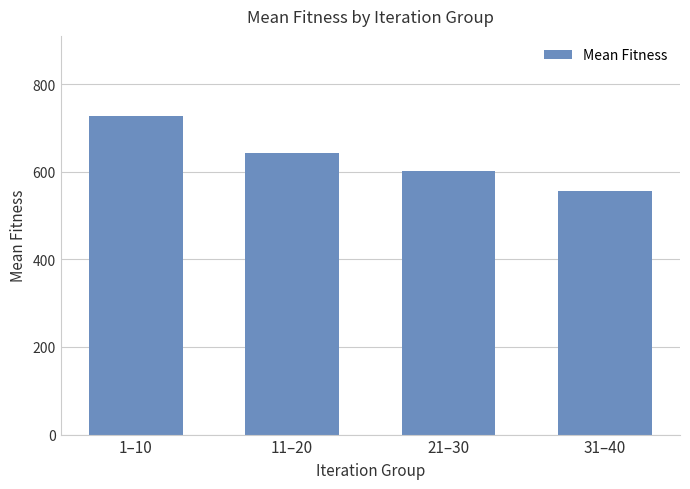

The chart shows a value of 1018.8 at 1–10. True or false?

False